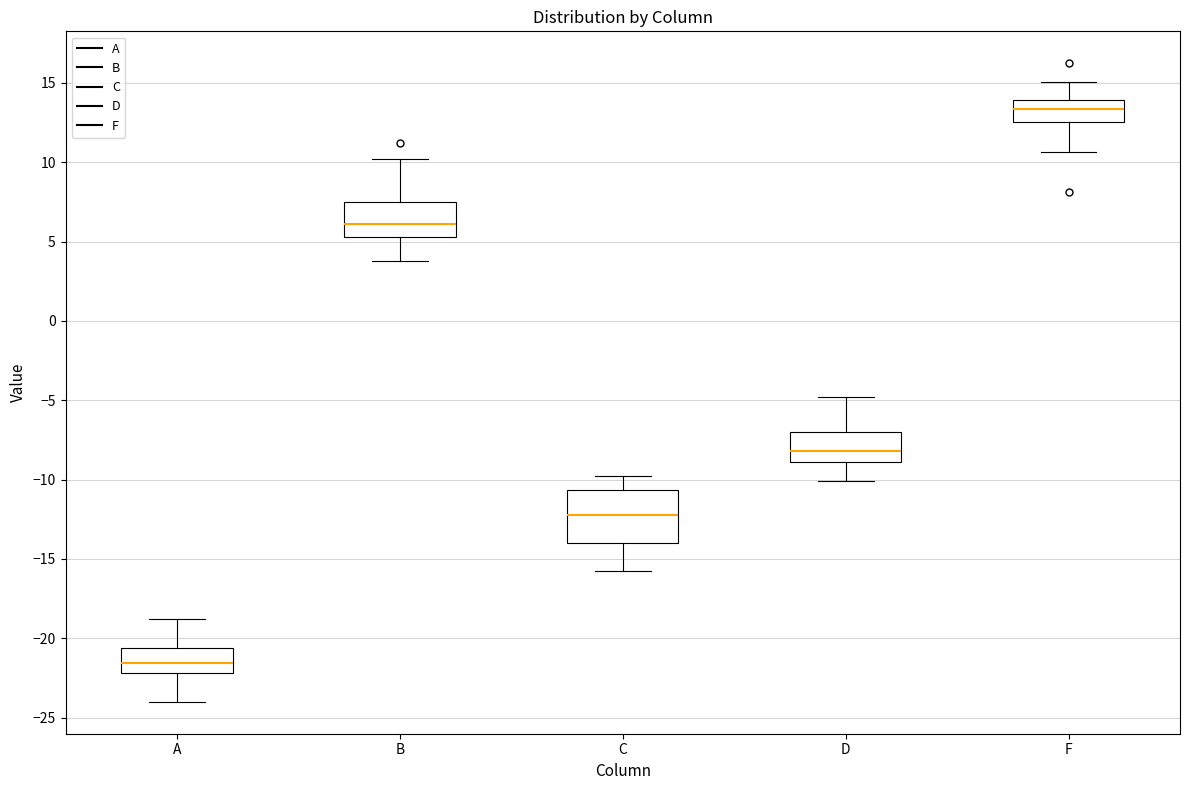

Which box has the highest median line?

F